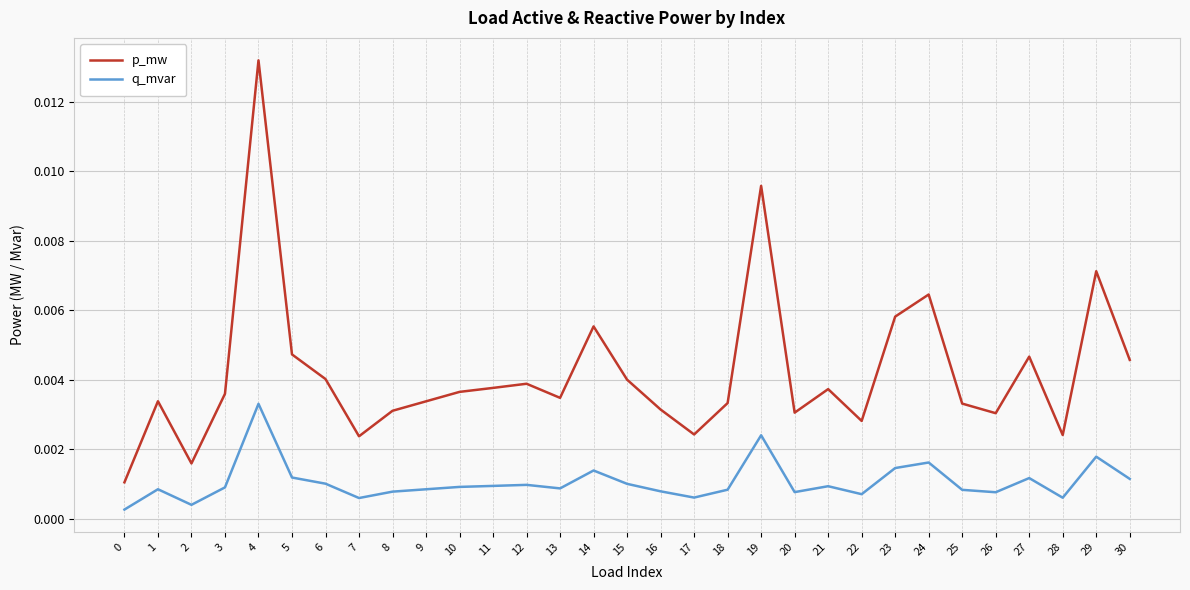

True or false: p_mw and q_mvar intersect in this chart.

False